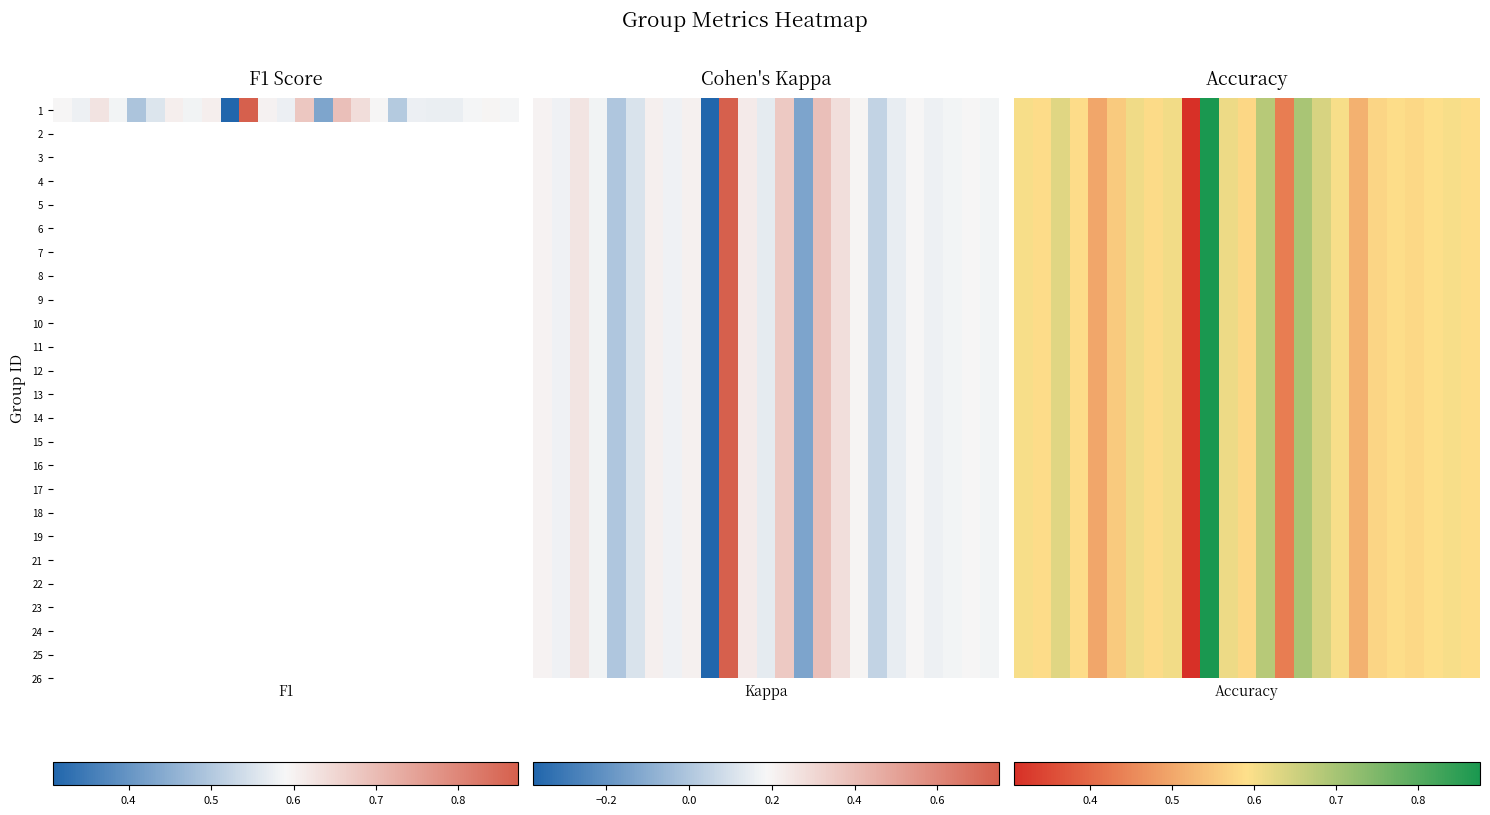

Reading left to right, extract all data points from this chart.

0.3=0.6	0.4=0.6	0.5=0.6	0.6=0.6	0.7=0.5	0.8=0.6	0.9=0.6	7=0.6	8=0.6	9=0.3	10=0.9	11=0.6	12=0.6	13=0.7	14=0.4	15=0.7	16=0.6	17=0.6	18=0.5	19=0.6	20=0.6	21=0.6	22=0.6	23=0.6	24=0.6